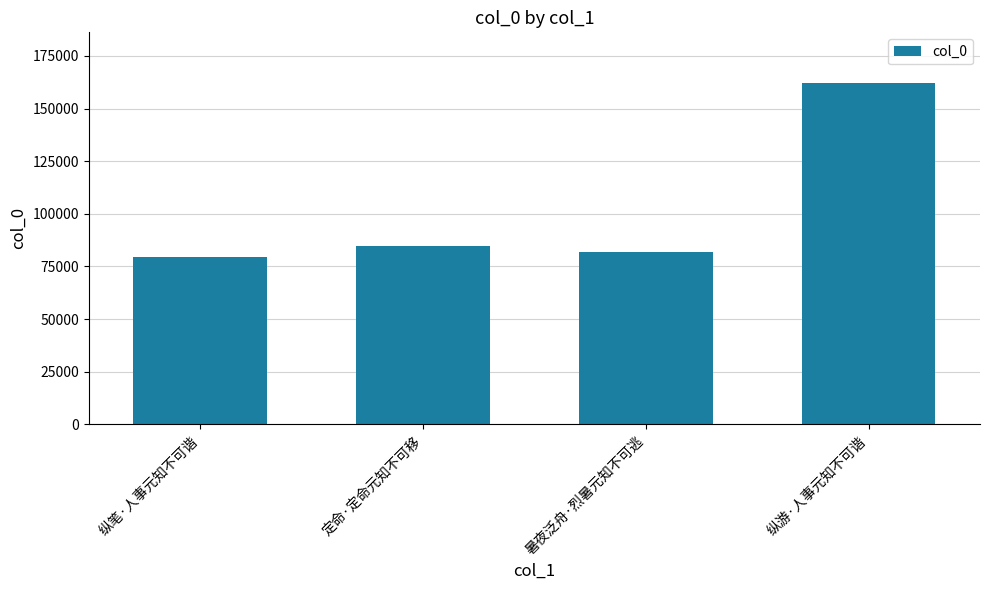

How many categories are shown in the chart?

4